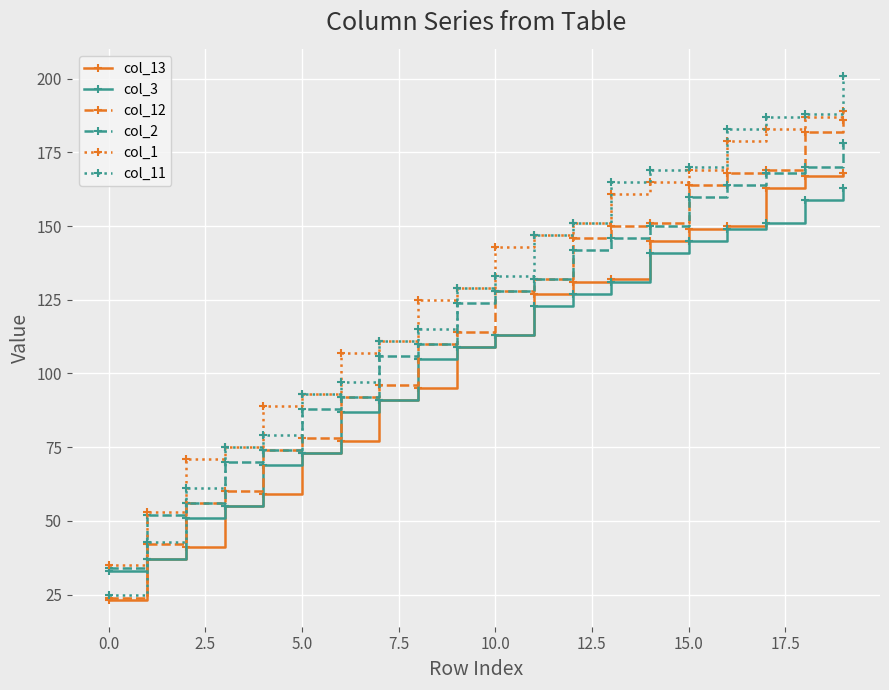

What is the highest value of the col_11 series?

201